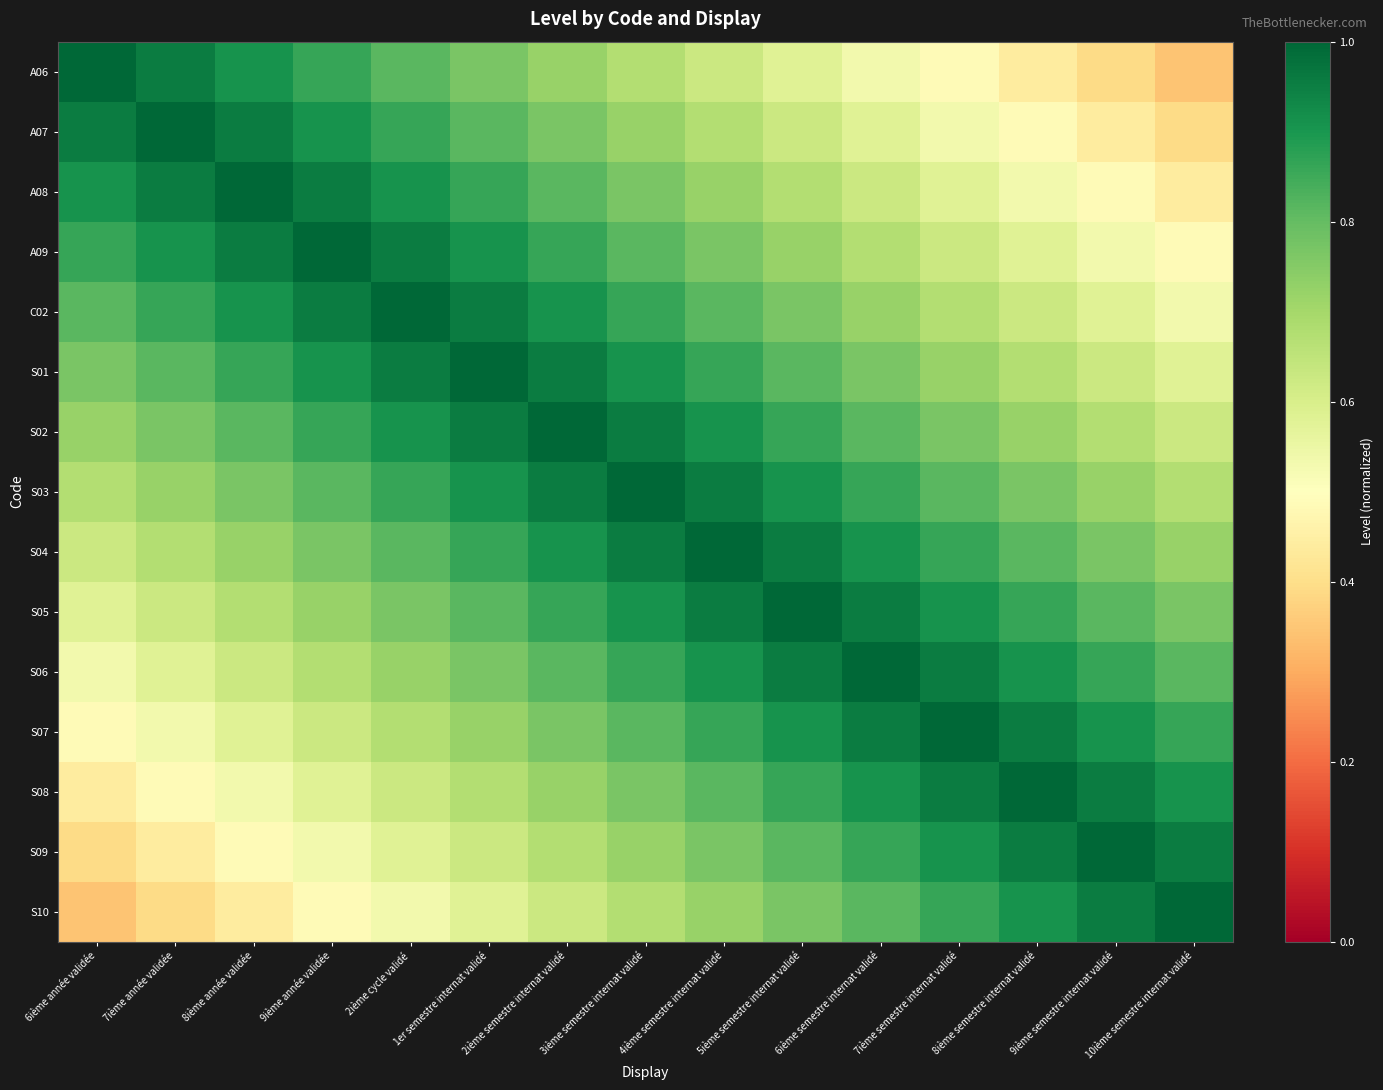

How many distinct data groups are displayed?

15